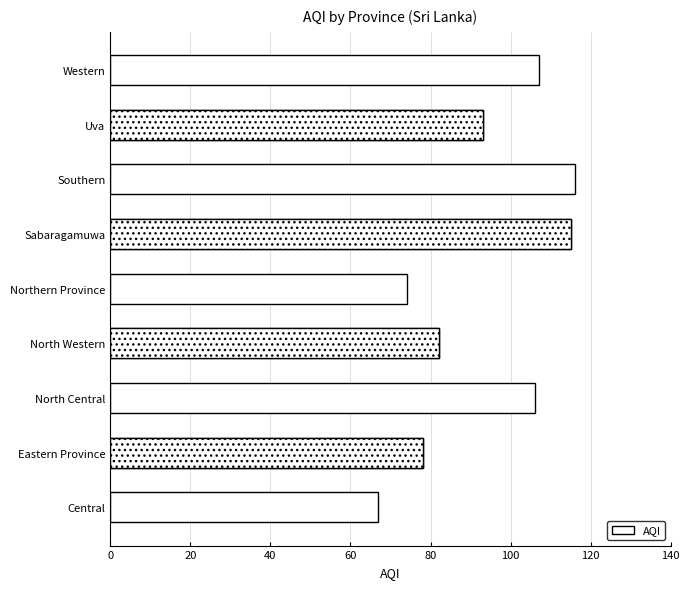

What is the change in value from Eastern Province to Sabaragamuwa?

+37